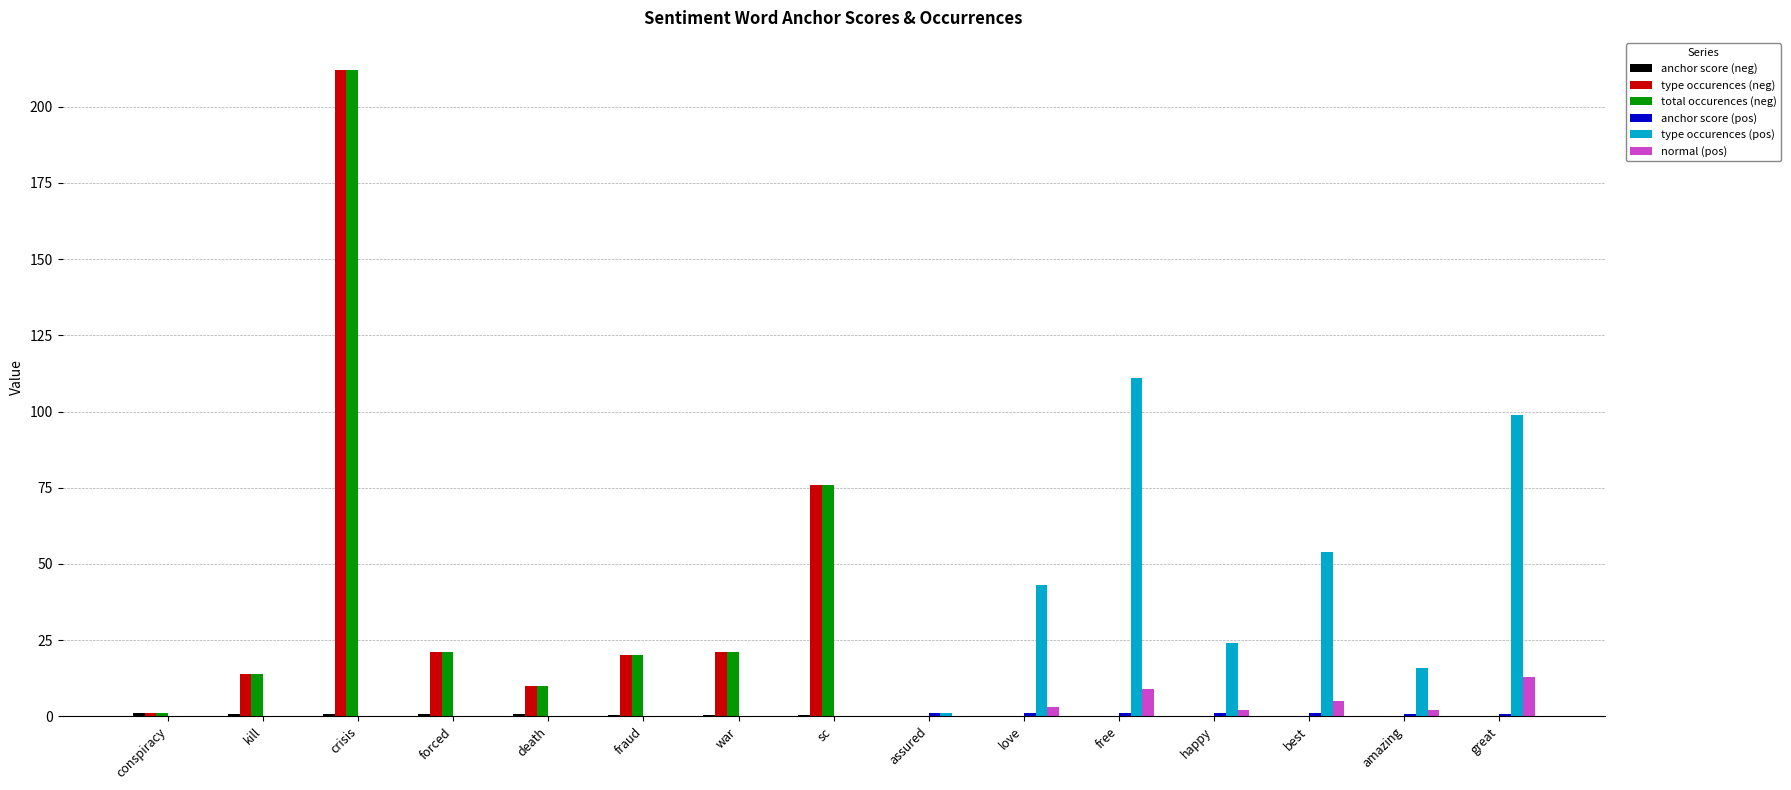

What is the maximum value for type occurences (pos)?

111.0